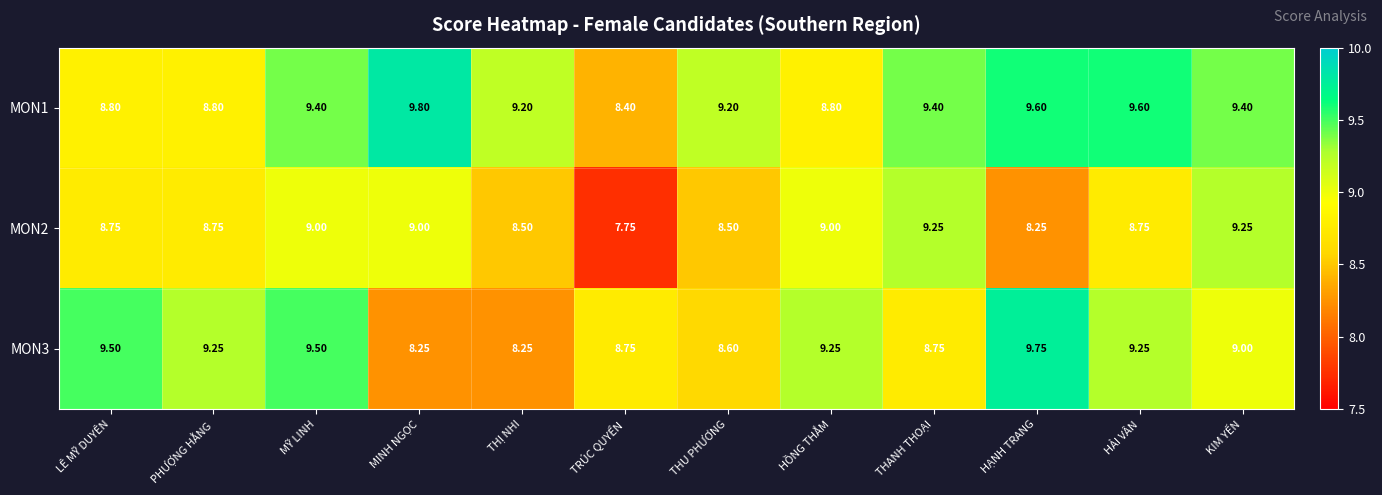

Which category has the lowest value across all series?

TRÚC QUYỂN